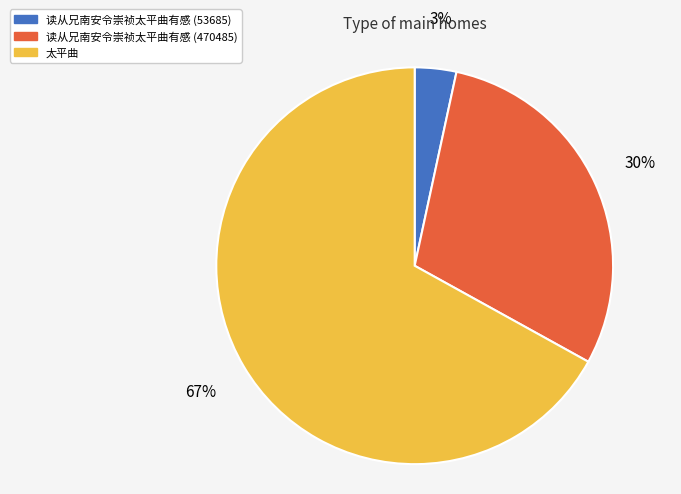

What percentage is the 太平曲 slice, to the nearest percent?

67%